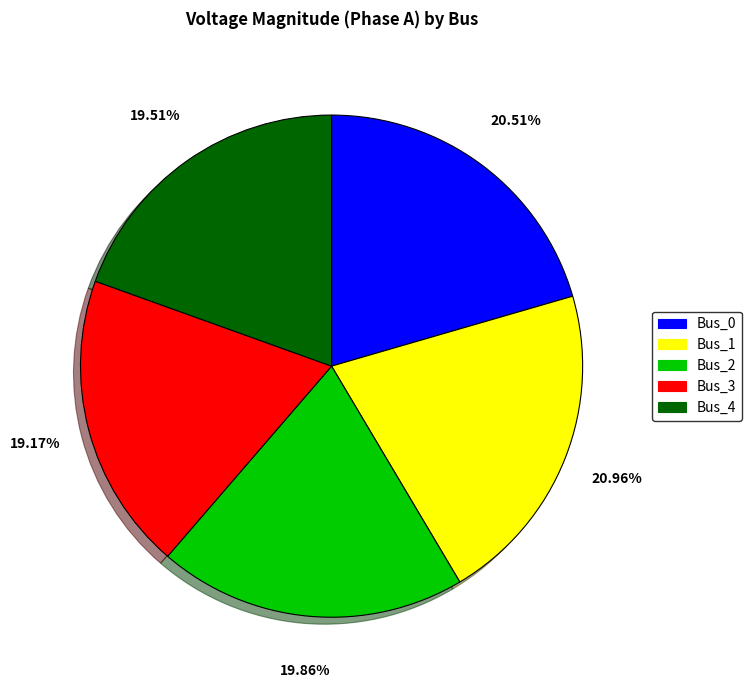

Does Bus_1 represent more than half of the total?

No